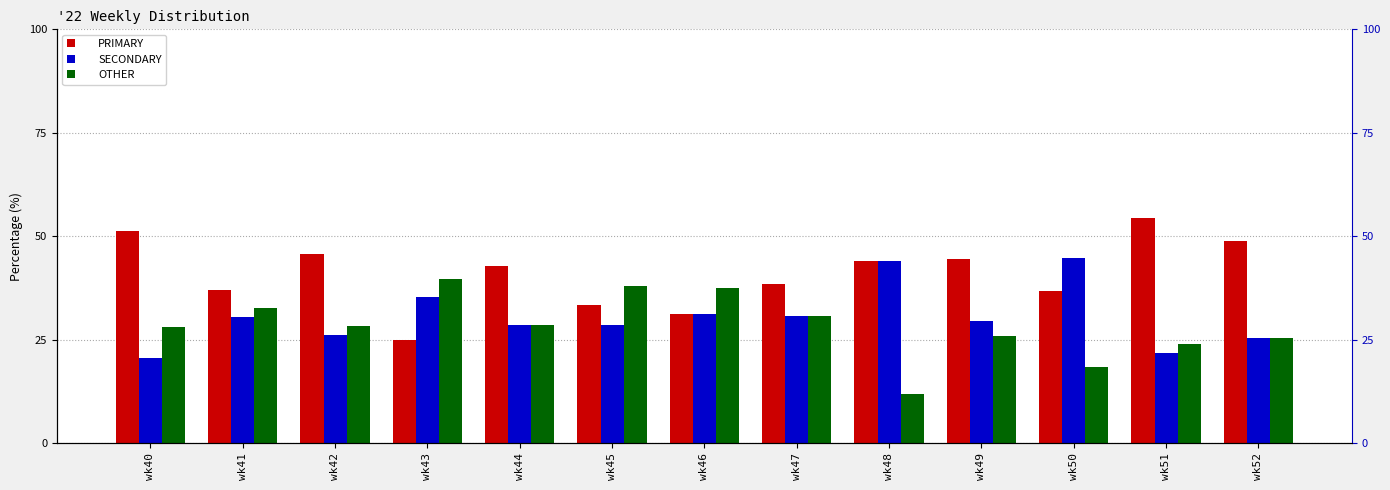

Which series has the largest range (max minus min)?

PRIMARY